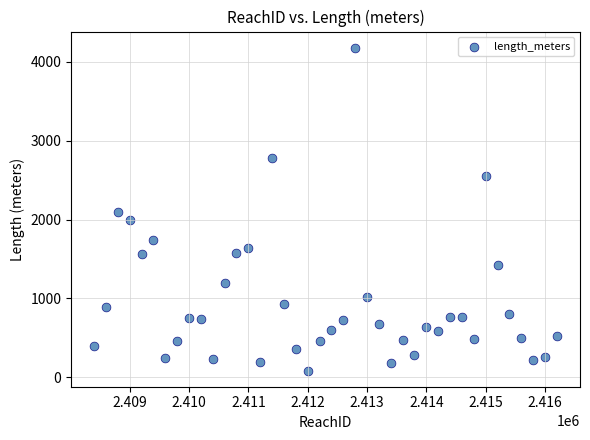

What is the range of X values (max minus min)?

7799